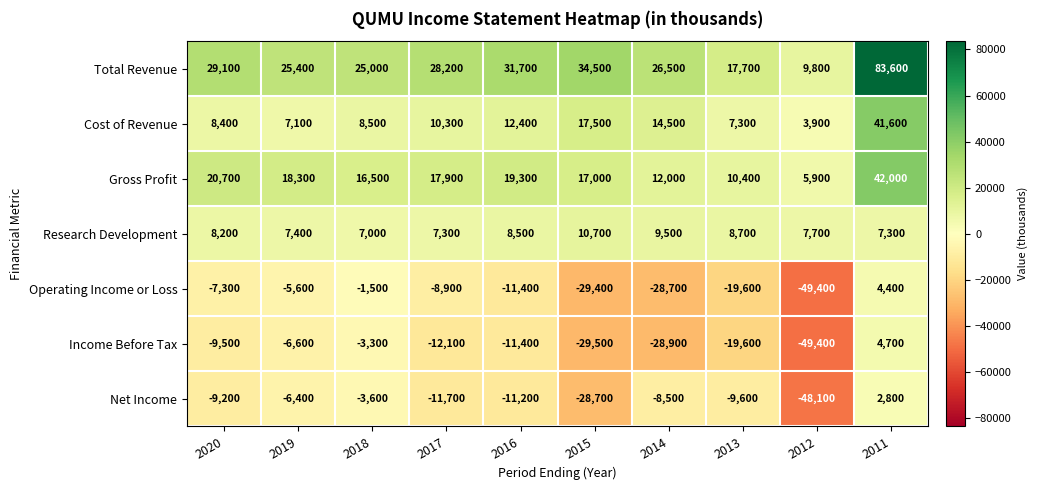

What is the maximum value for Total Revenue?

83600